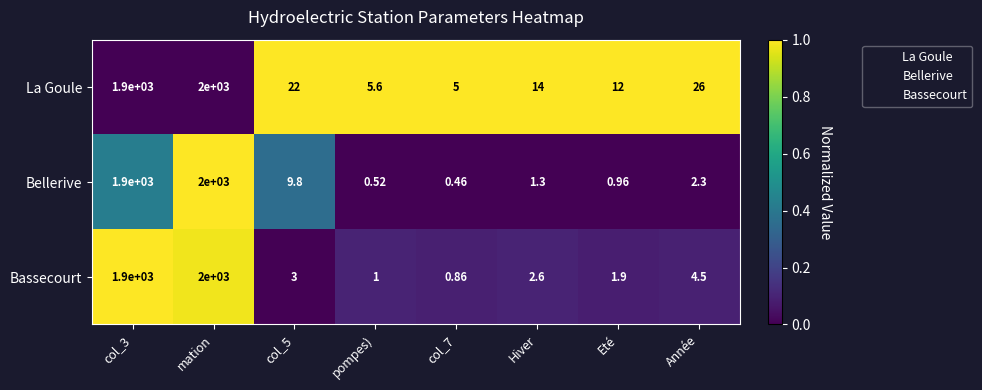

Which series has the largest range (max minus min)?

Bellerive